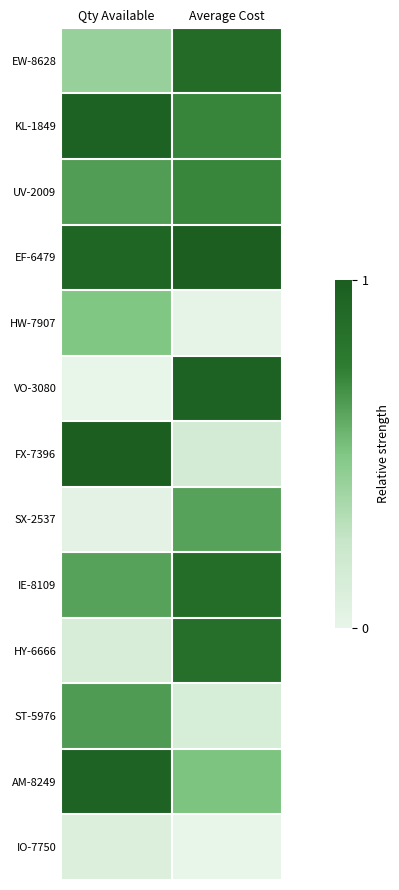

What is the difference between the highest and lowest values at Average Cost?

1.0